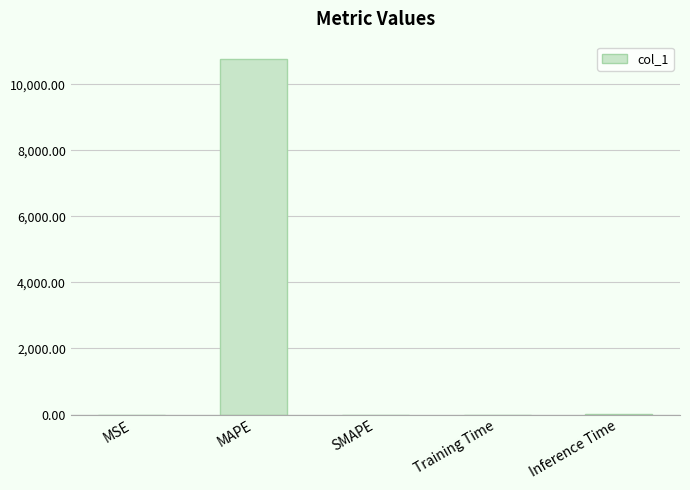

What is the maximum value shown in the chart?

10752.1